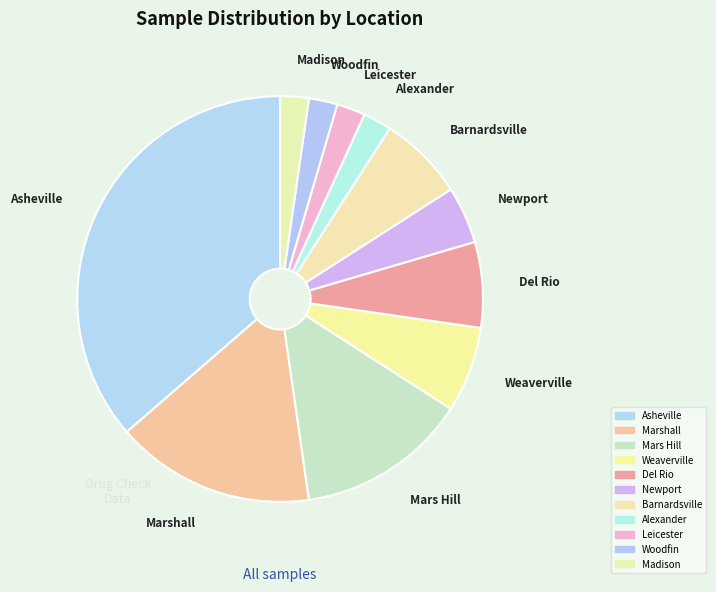

Count the number of slices in the pie.

11